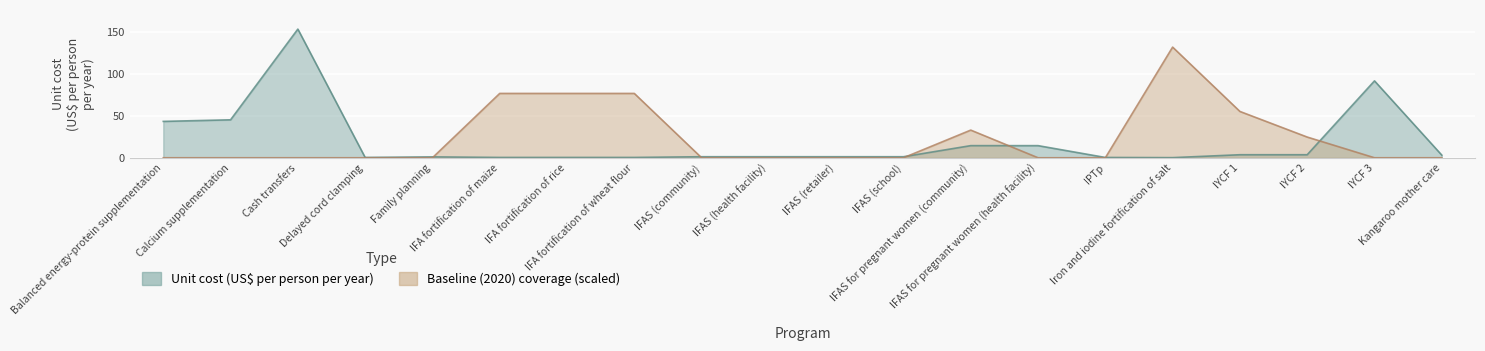

List the series in order of their overall mean, highest first.

Baseline (2020) coverage, Unit cost (US$ per person per year)